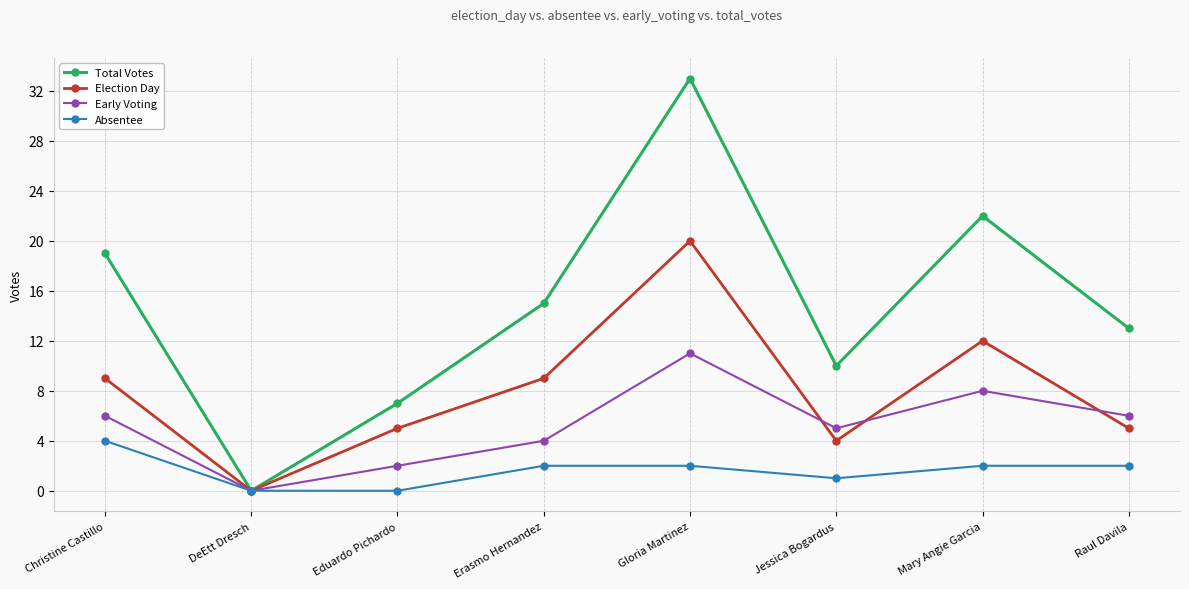

How many data points does each series have?

8